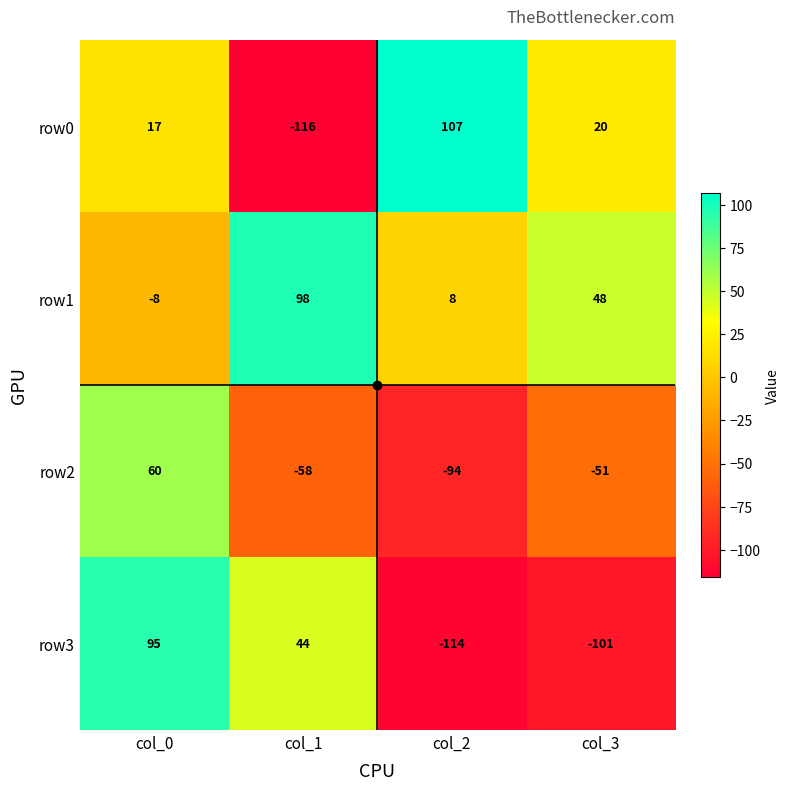

Which series has the largest total across all categories?

row1